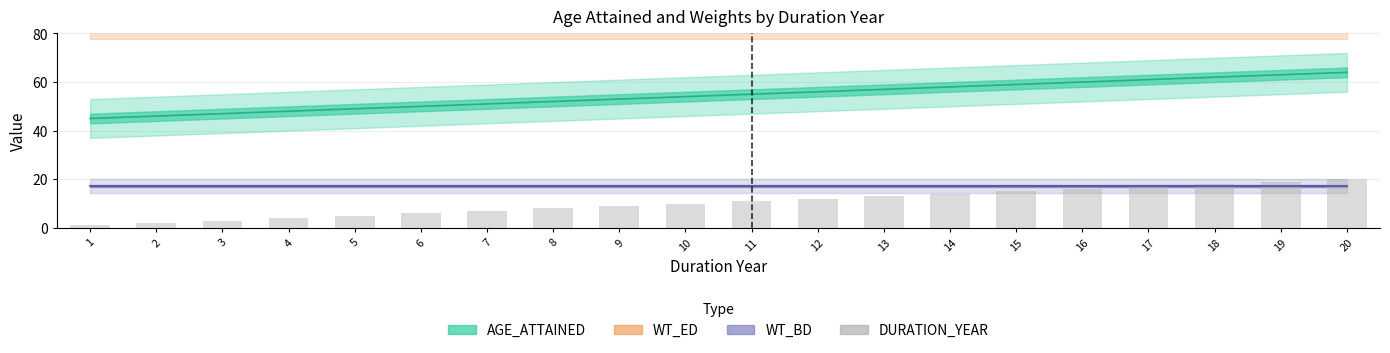

What is the change in value from 9 to 15?

+6